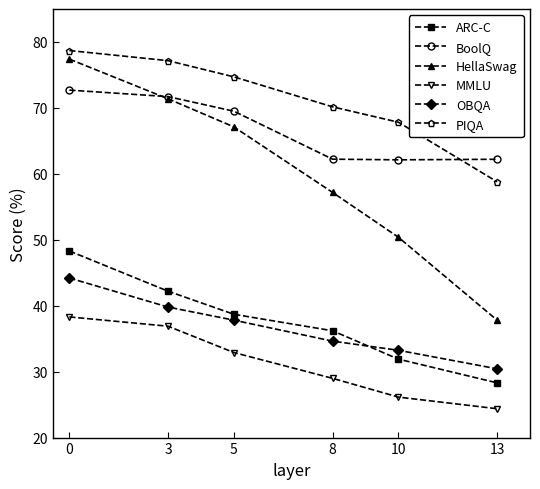

True or false: MMLU and OBQA cross at least once.

False